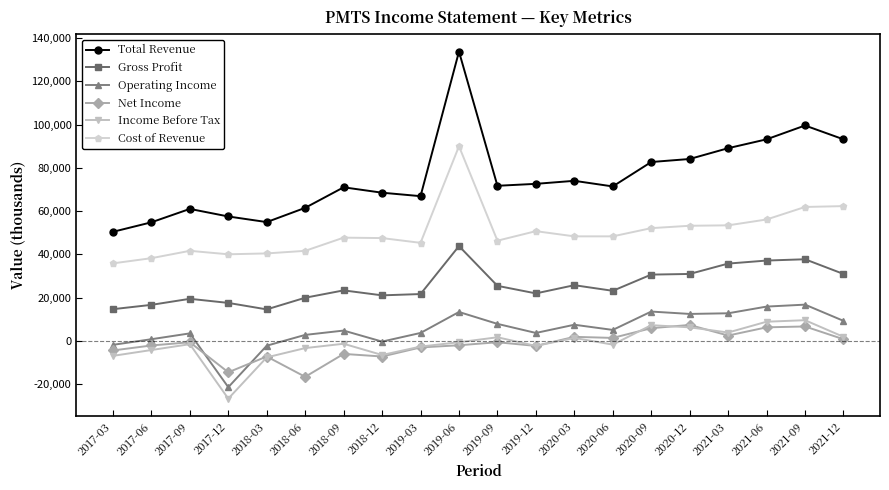

Does the chart display data point markers on the line(s)?

Yes